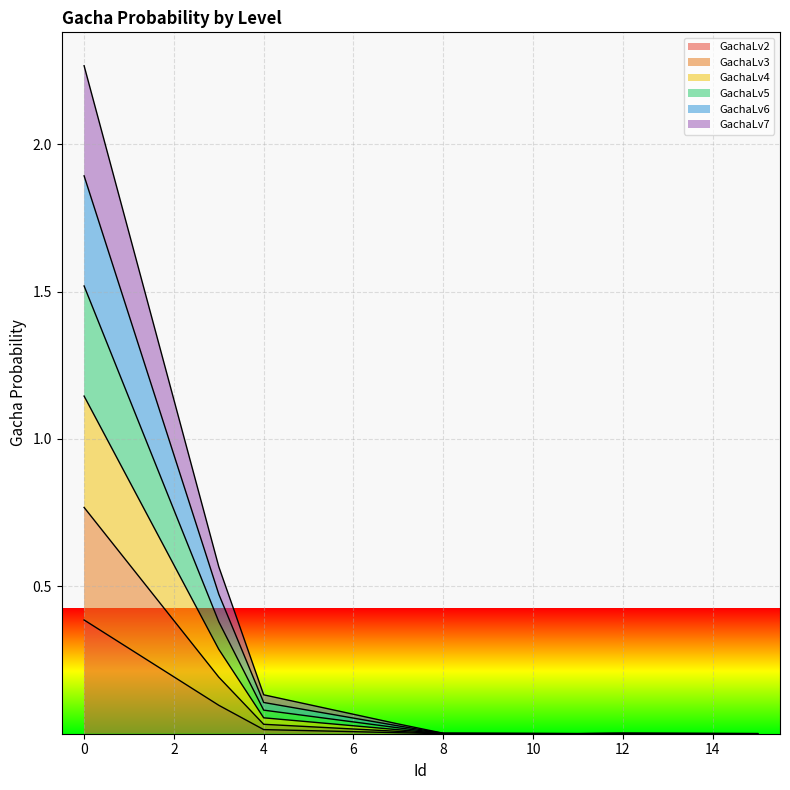

What are all the series names shown in the legend?

GachaLv2, GachaLv3, GachaLv4, GachaLv5, GachaLv6, GachaLv7